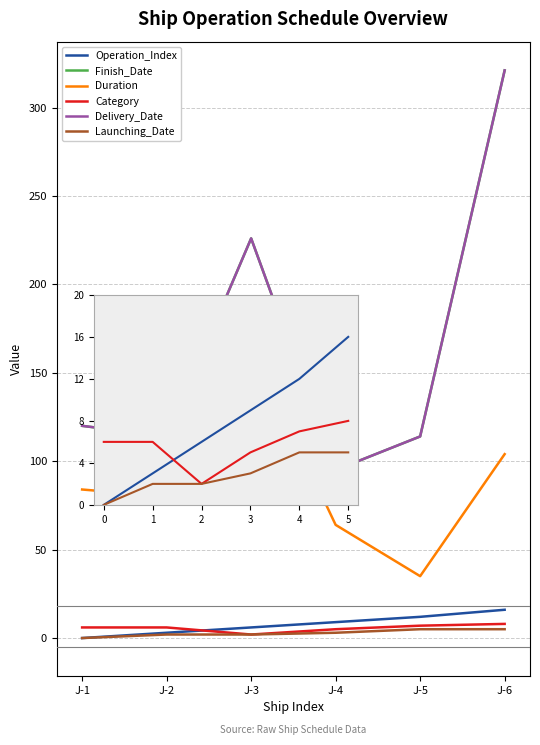

Which series changed the most between J-1 and J-5?

Duration